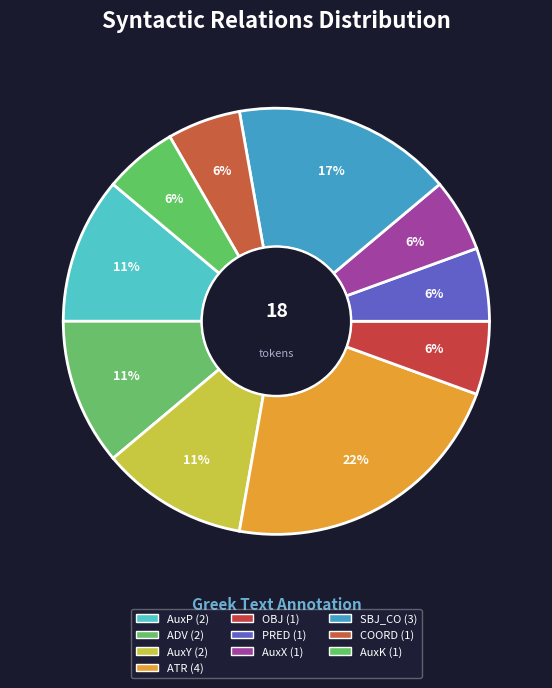

Which has a higher value, OBJ or COORD?

OBJ